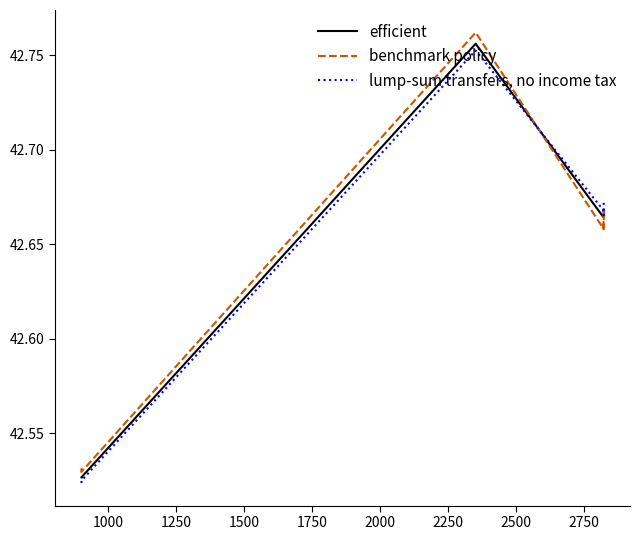

Is the value of efficient at 1750 greater than the value of lump-sum transfers, no income tax at 750?

Yes